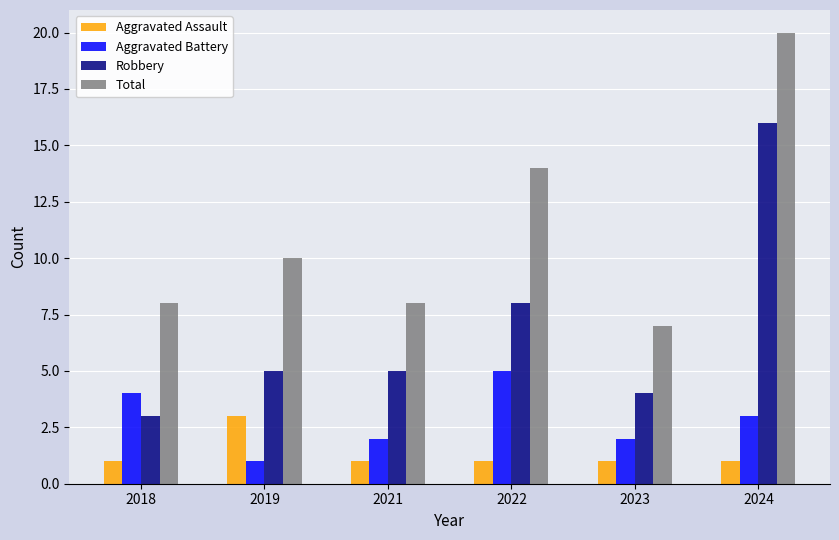

How many bars are there in each group?

4